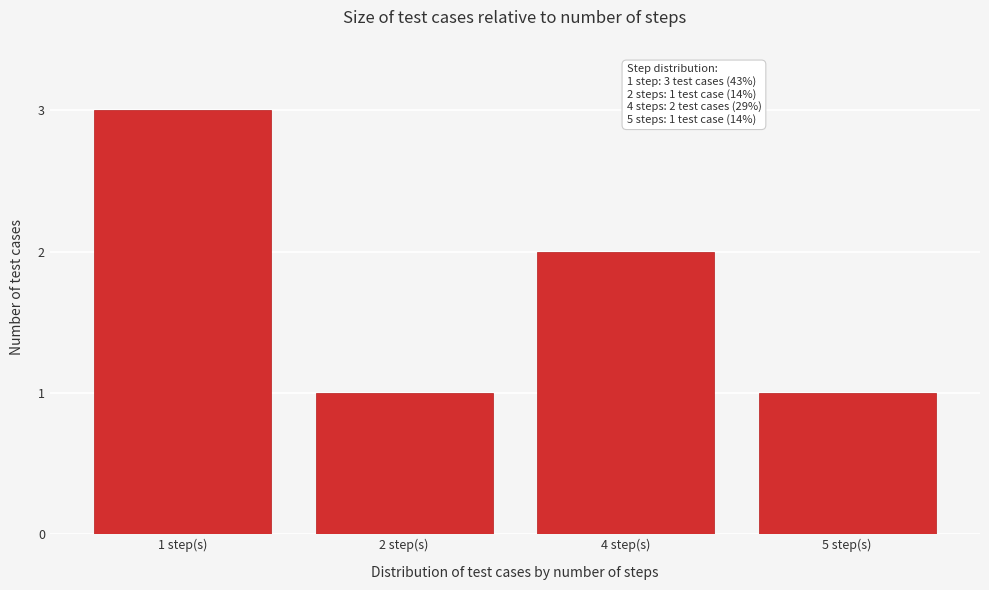

Reading left to right, list all the values displayed in this chart.

1 step(s)=3	2 step(s)=1	4 step(s)=2	5 step(s)=1